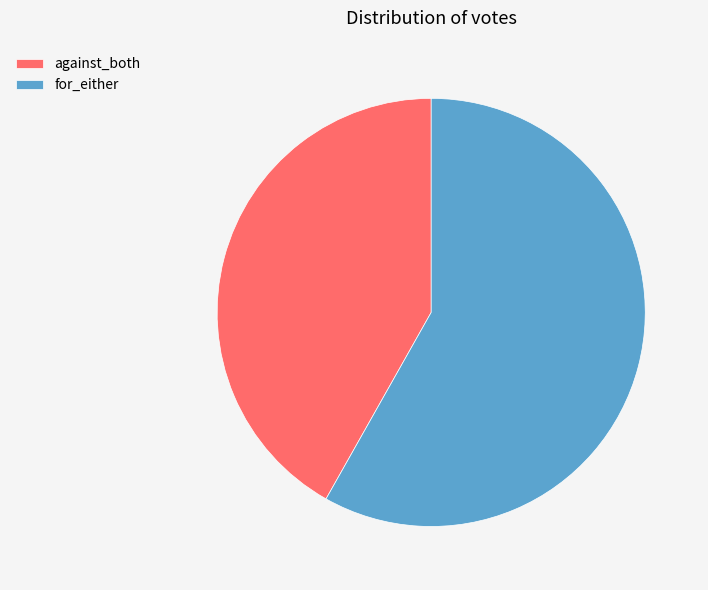

Combined, do against_both and for_either account for over 50%?

Yes